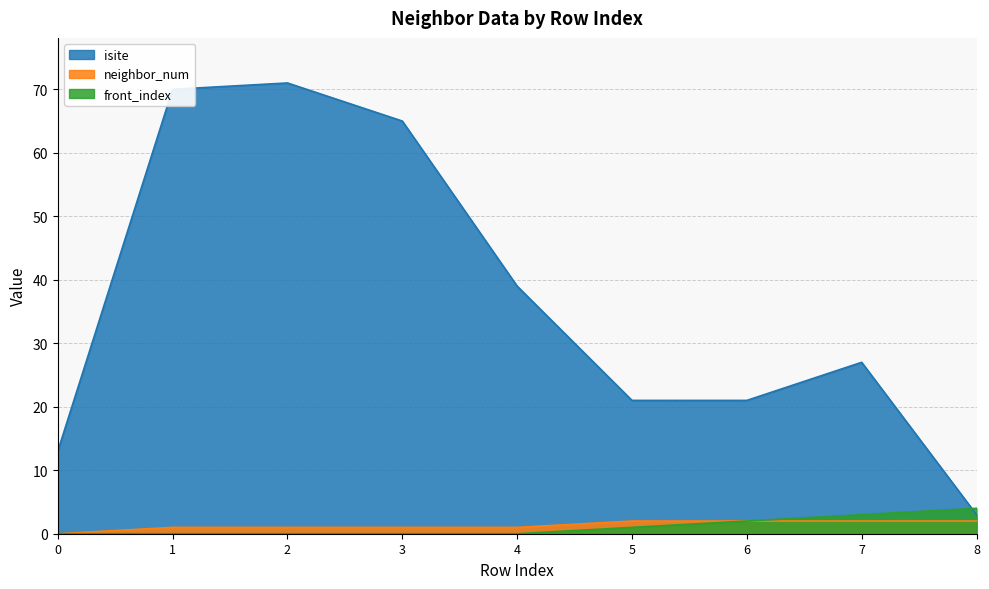

True or false: neighbor_num and front_index cross at least once.

False